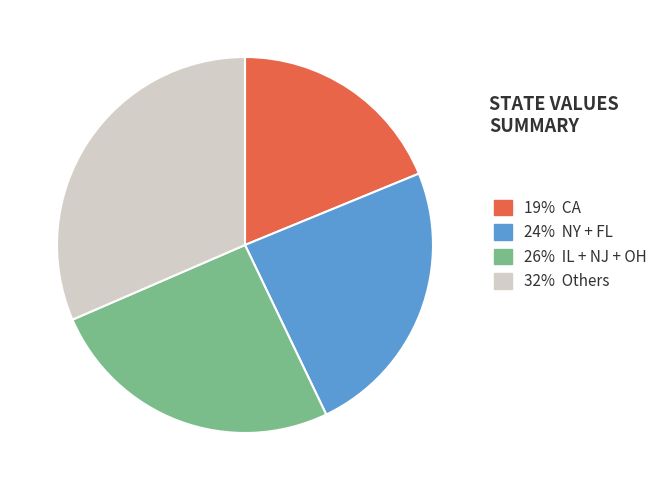

Rank the categories by value from highest to lowest.

32% Others, 26% IL + NJ + OH, 24% NY + FL, 19% CA